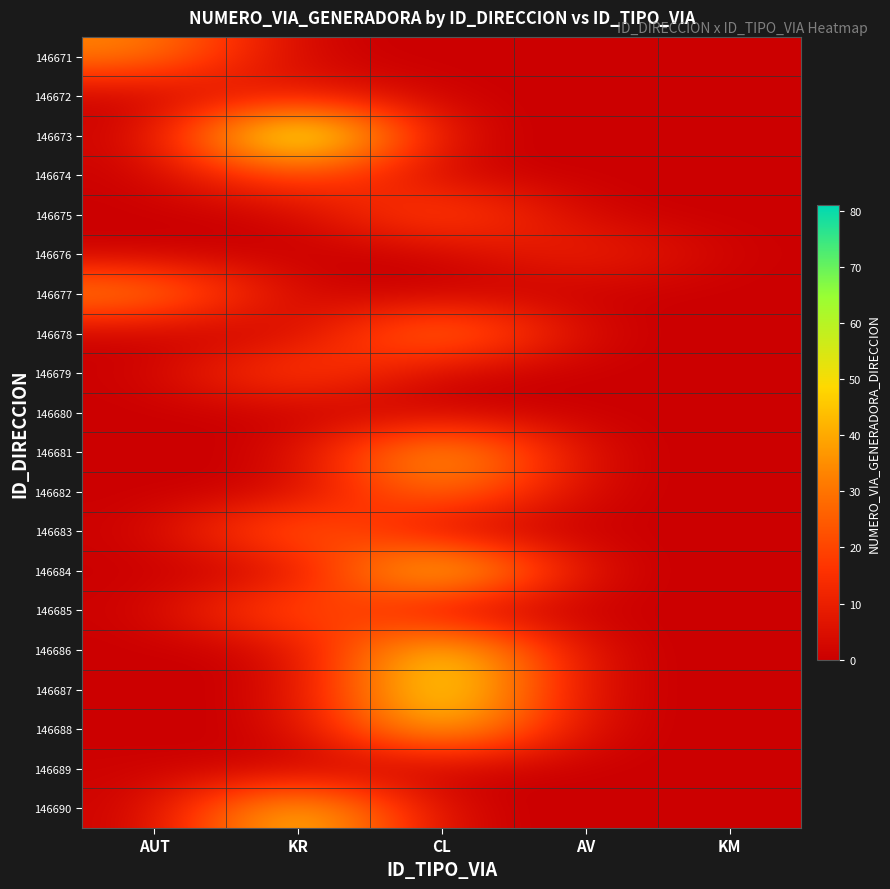

At how many categories does at least one series exceed 73?

1